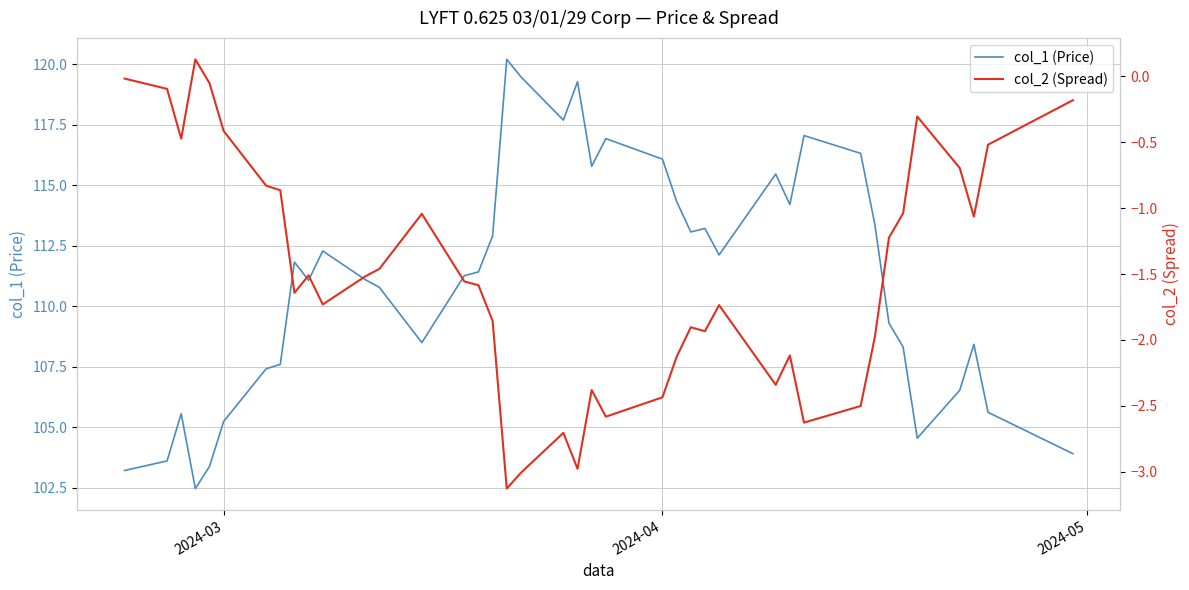

Is it true that col_1 (Price) equals 116.1 at 2024-04?

True